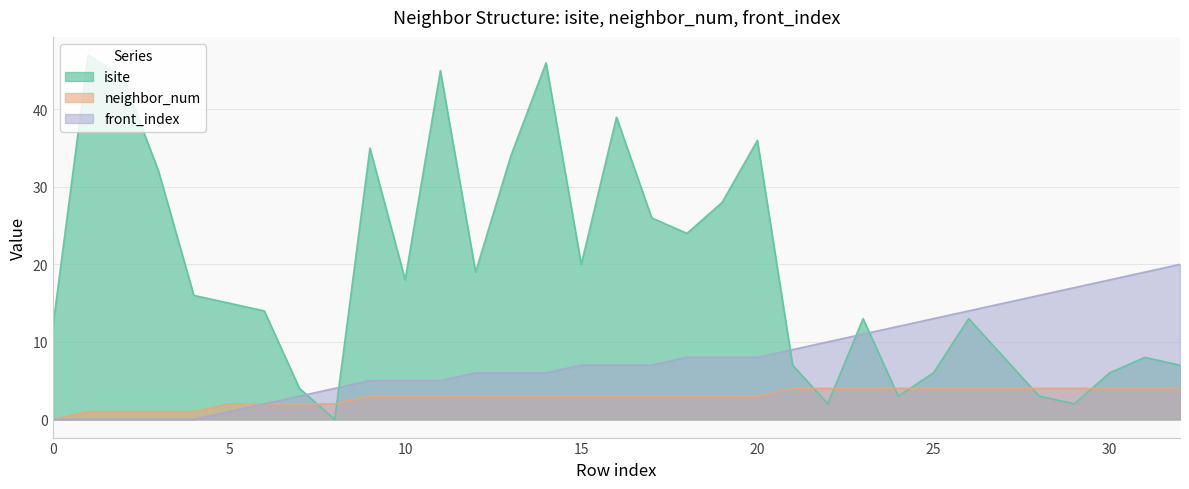

Which series has the widest spread of values?

isite